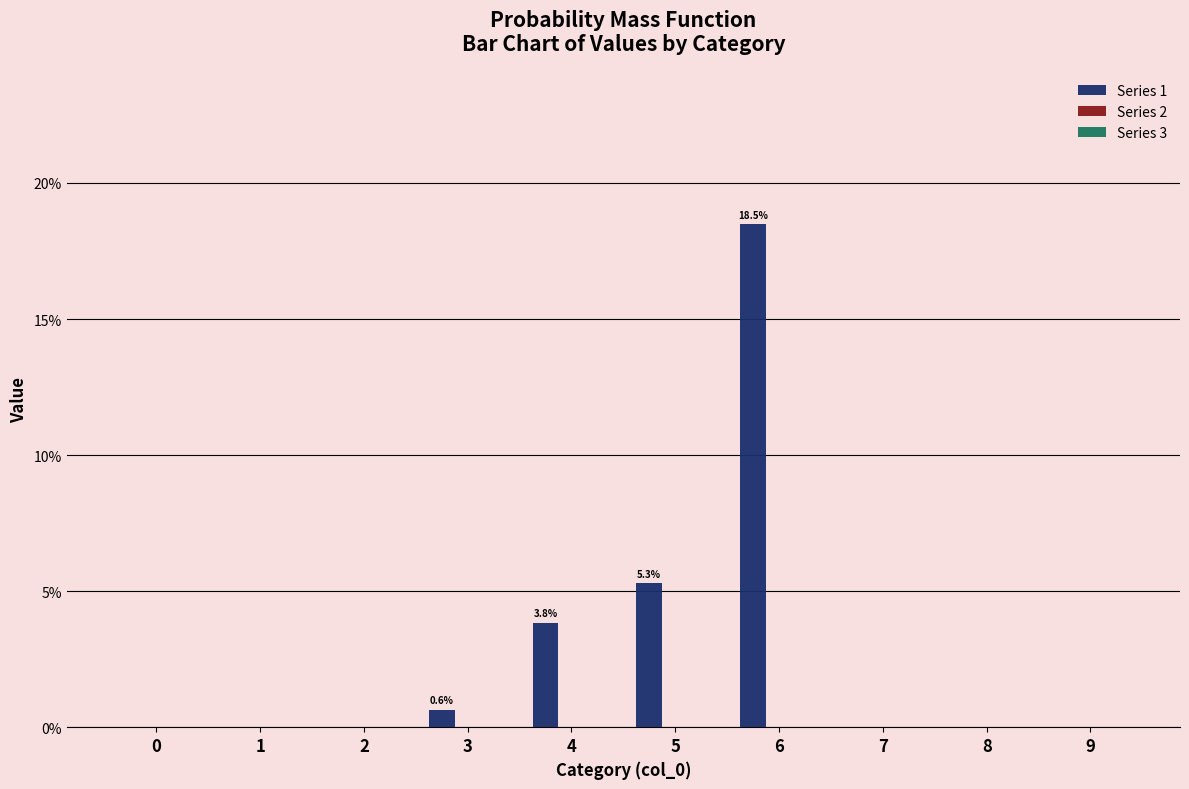

Read the value at 5.

5.3